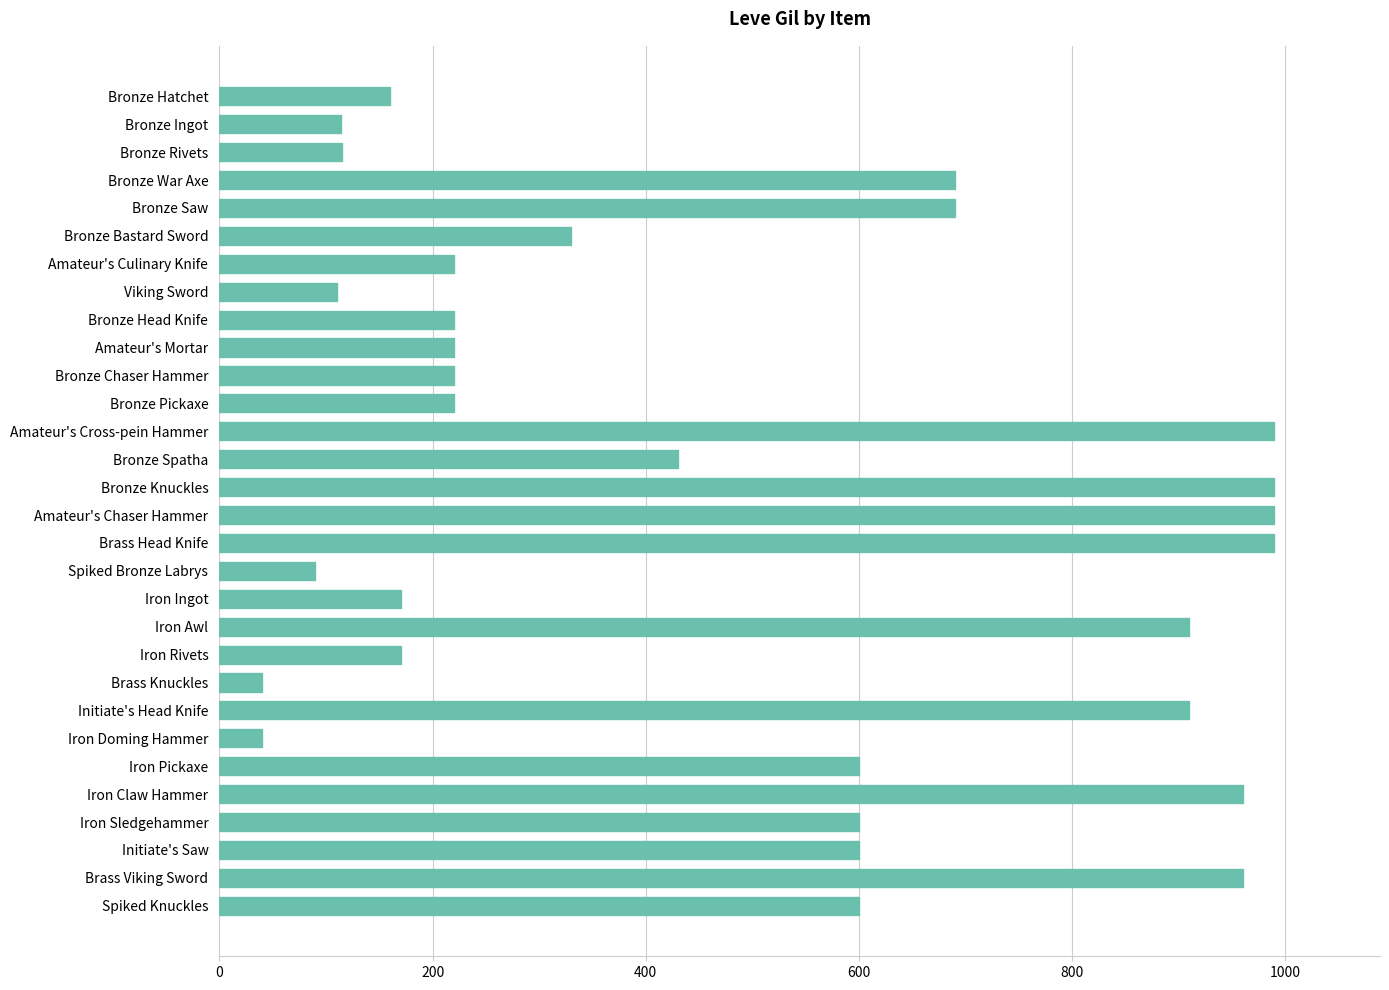

What is the change in value from Bronze Rivets to Brass Knuckles?

-75